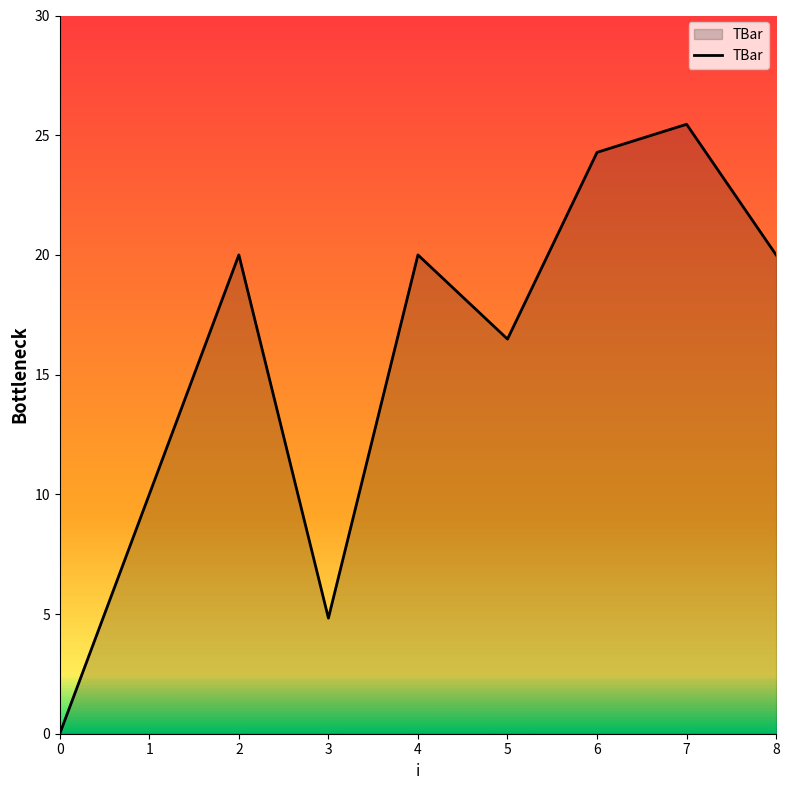

What is the ratio of the value at 4 to the value at 2?

1.0